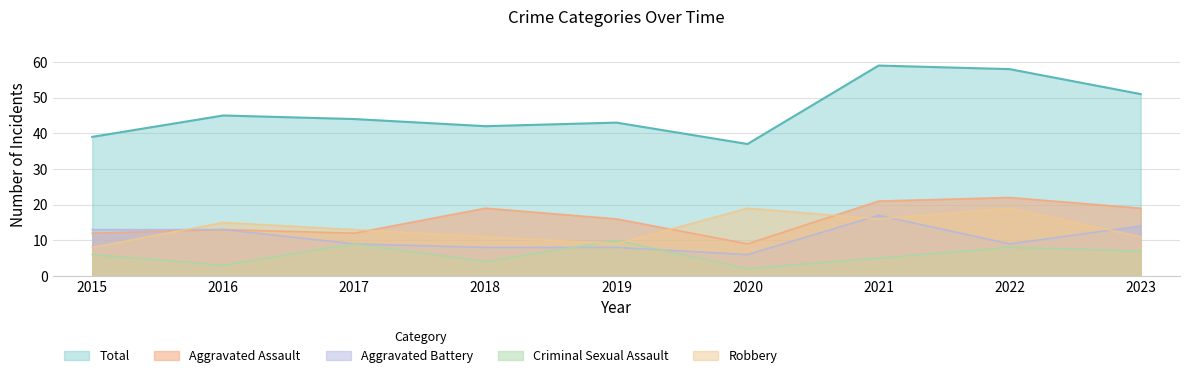

Which series changed the most between 2016 and 2017?

Criminal Sexual Assault